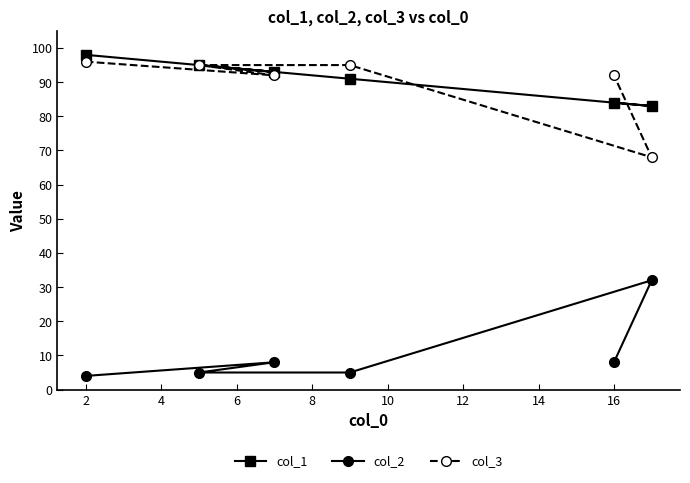

What is the lowest value of the col_3 series?

68